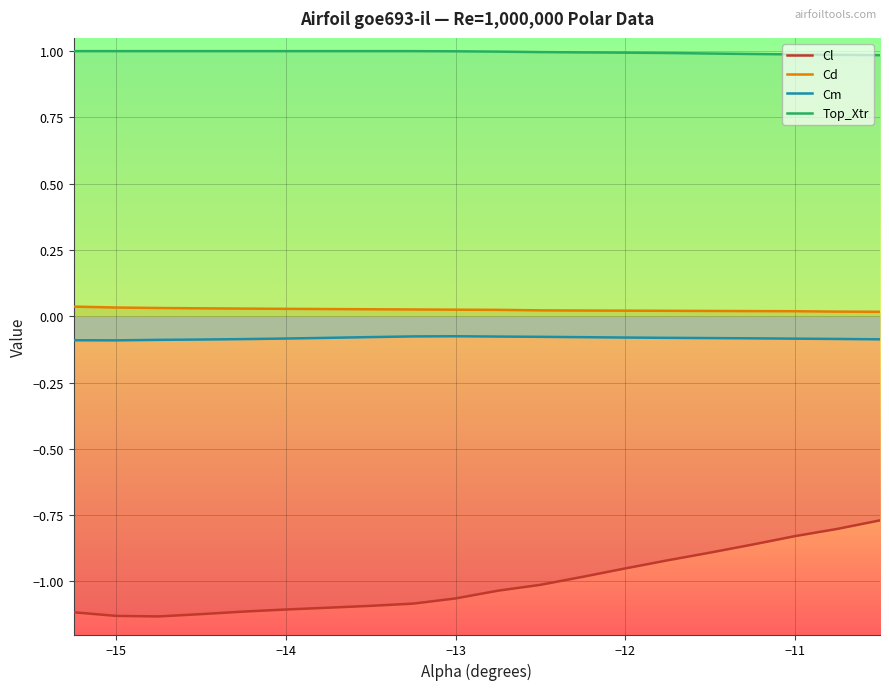

The value of Cl at −13 is -1.5. True or false?

False